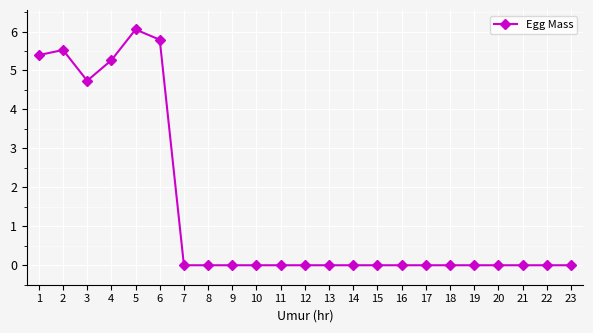

Is this an area chart (filled region under the line)?

No